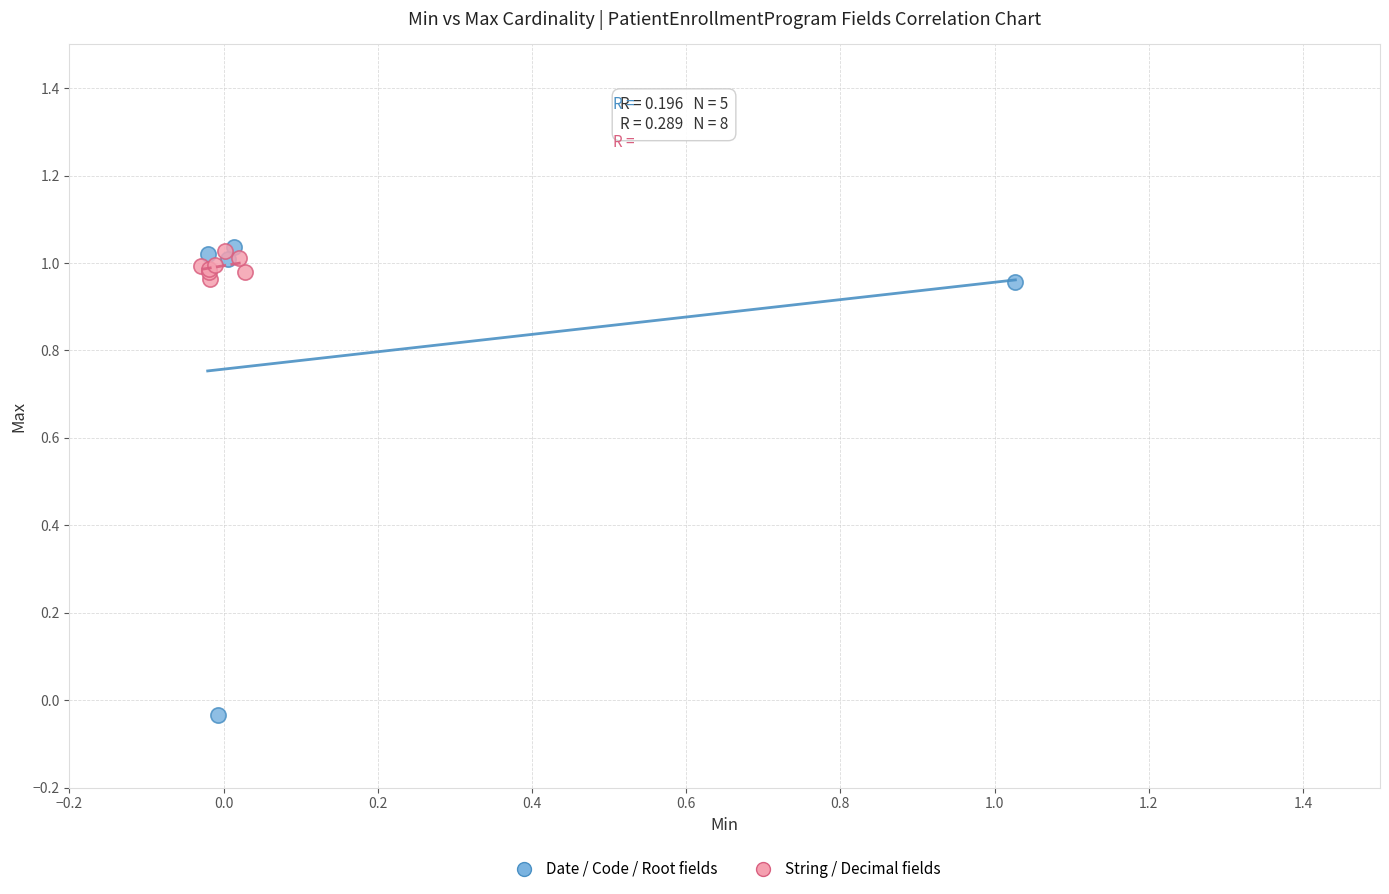

Which series has the largest Y range (max minus min)?

Date / Code / Root fields